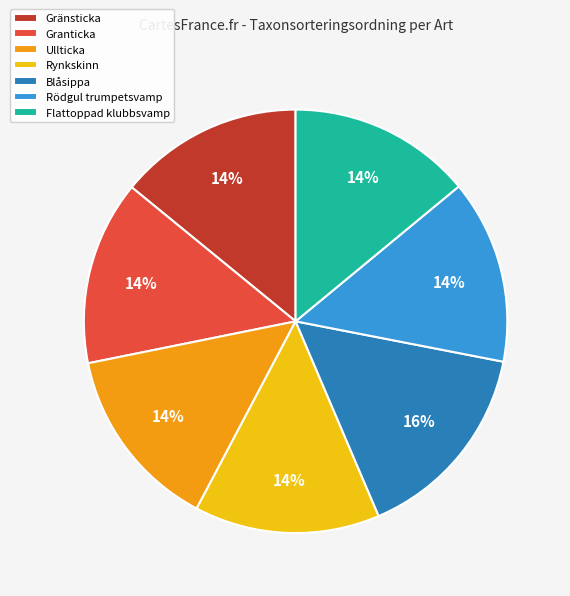

How many segments does this pie chart have?

7